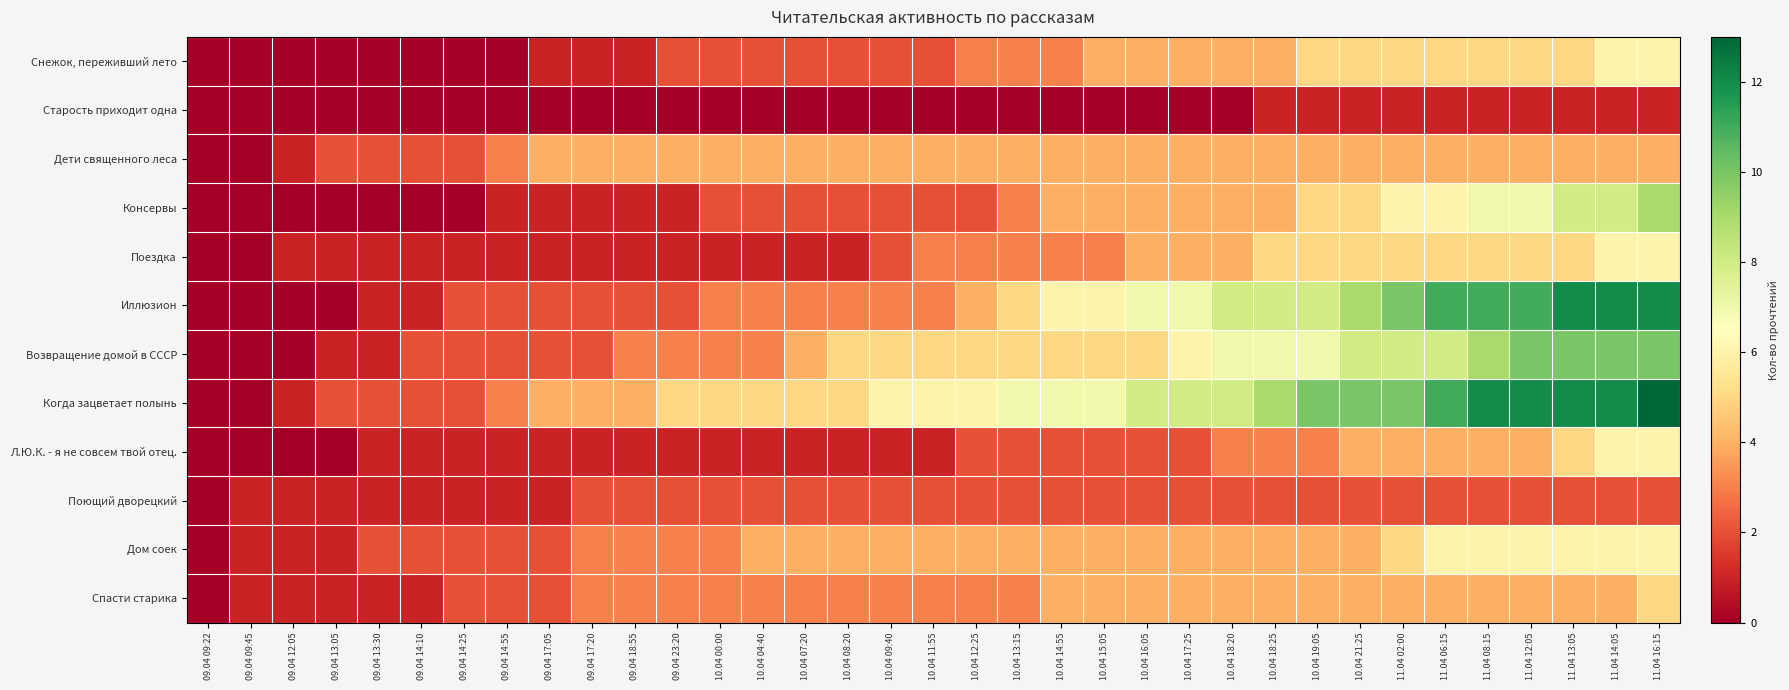

At which category does the chart reach its minimum across all series?

09.04 09:22